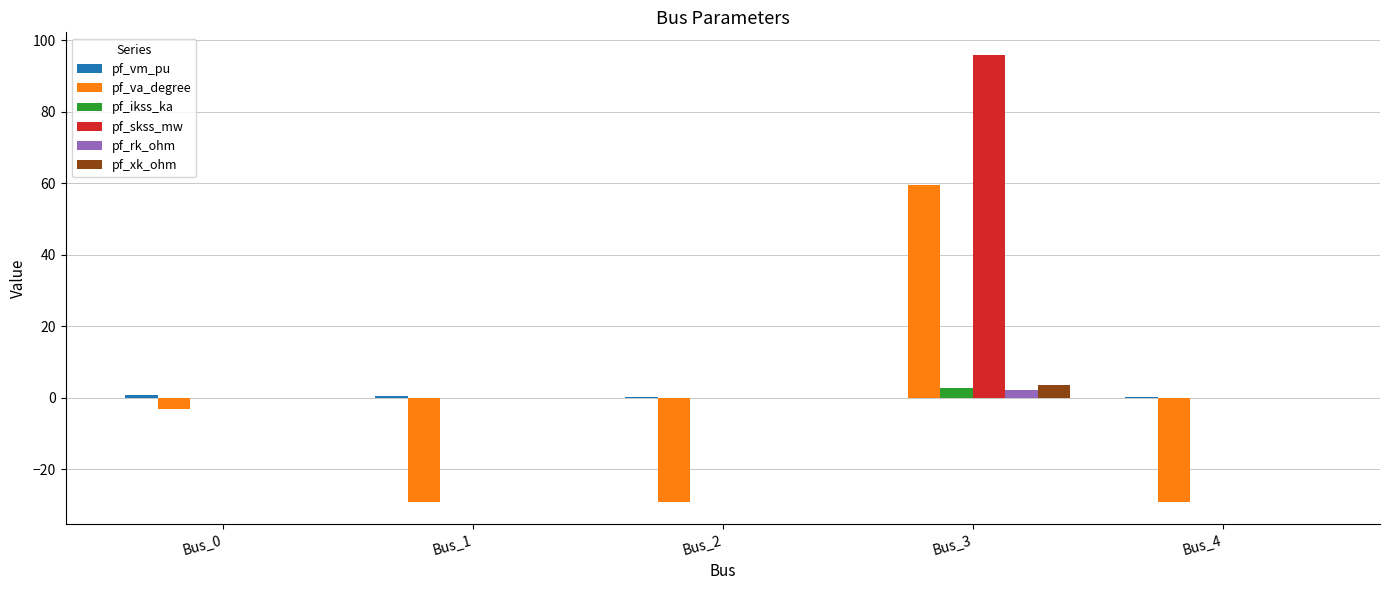

What is the sum of all pf_skss_mw values?

95.9